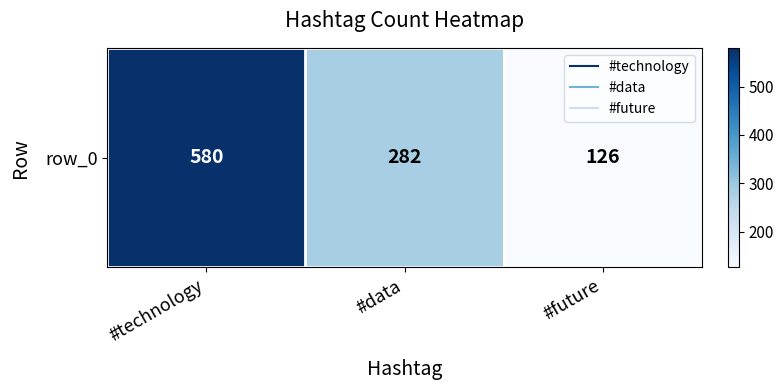

What is the sum of all values?

988